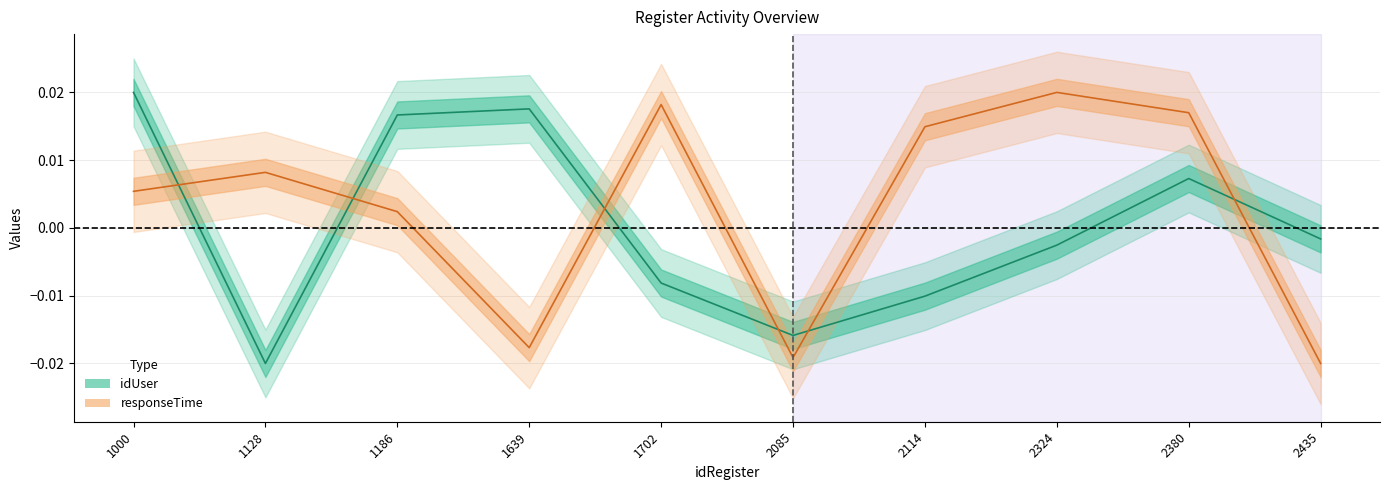

Is it true that responseTime equals 0.0 at 1128?

False